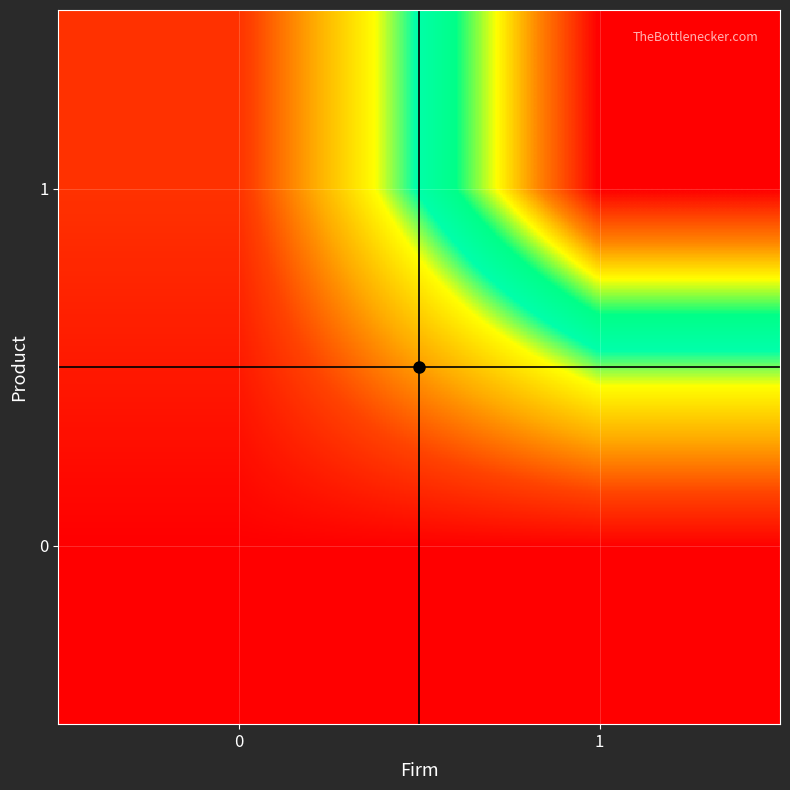

What is the spread (max minus min) of values at 1?

12.5